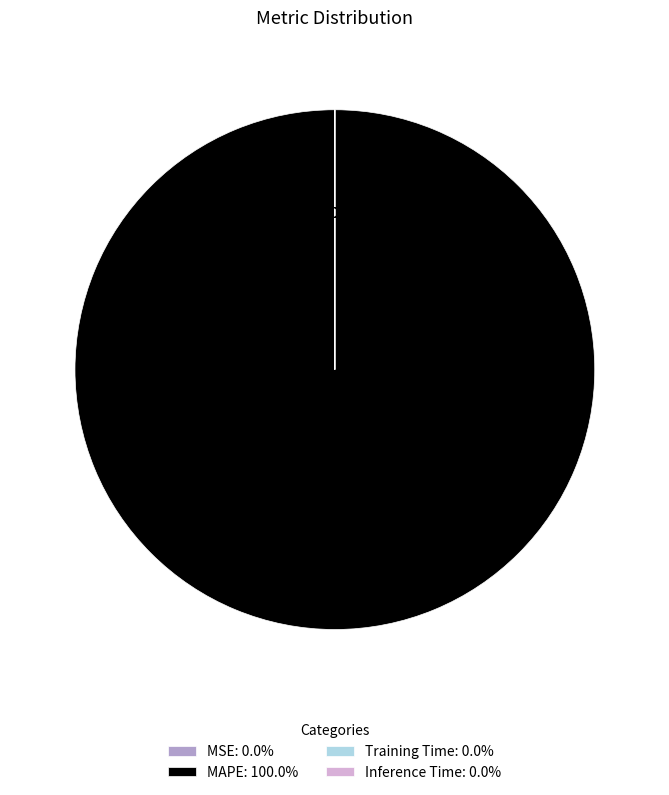

What is the change in value from MAPE to Training Time?

-1429.8